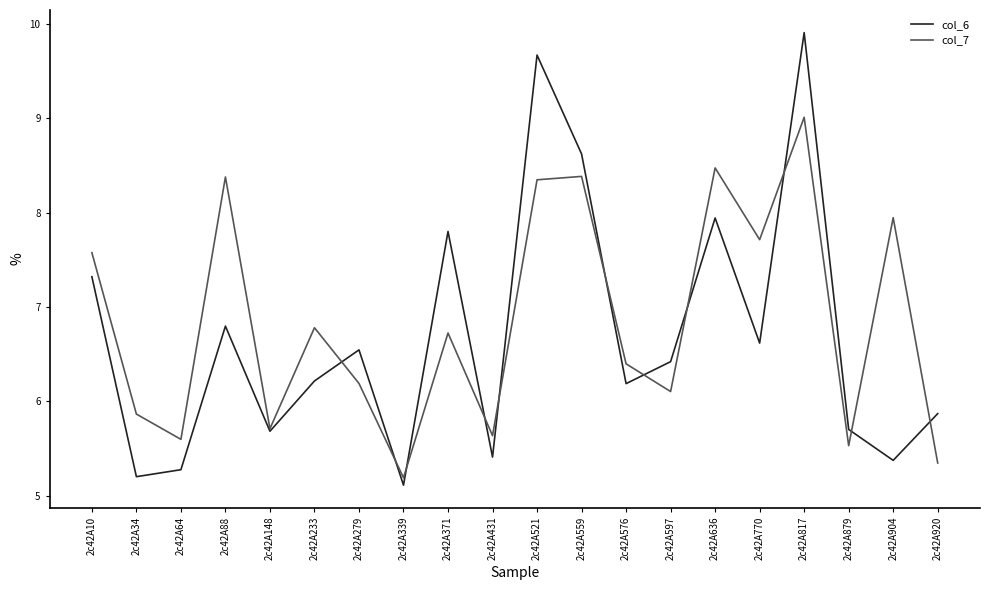

Is this an area chart (filled region under the line)?

No